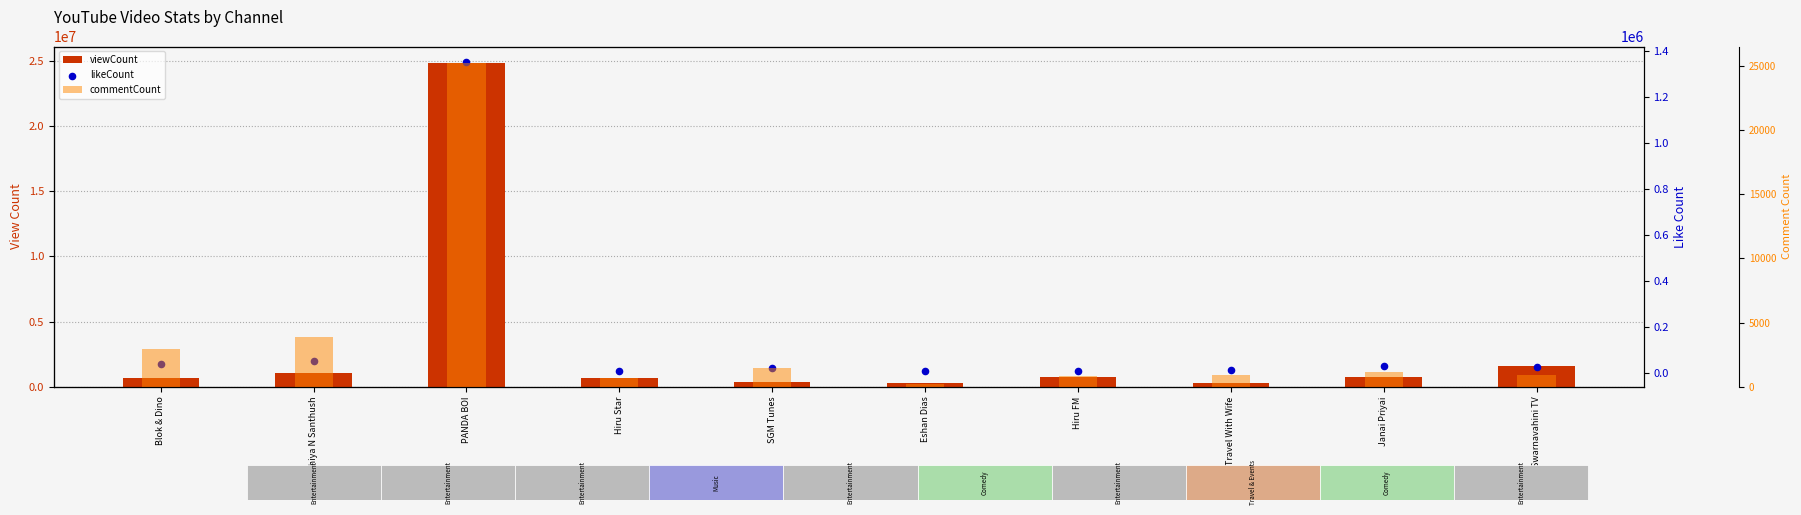

What are all the series names shown in the legend?

viewCount, likeCount, commentCount